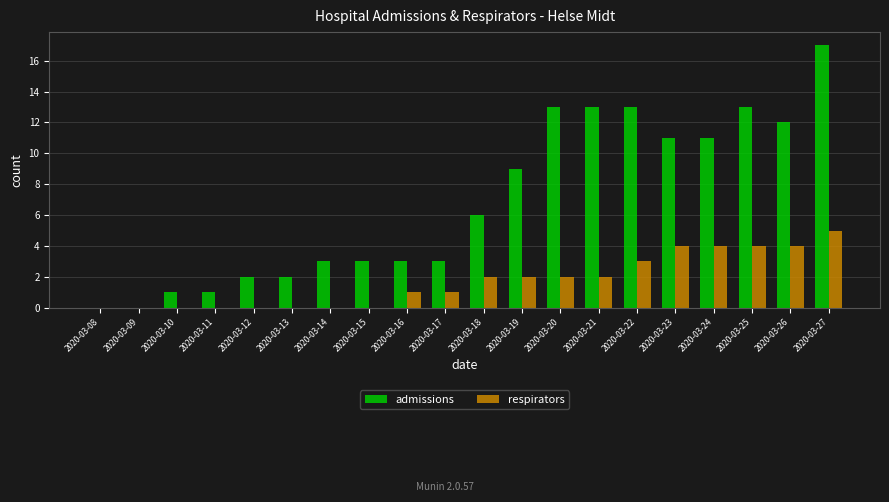

The value of admissions at 2020-03-16 is 2. True or false?

False